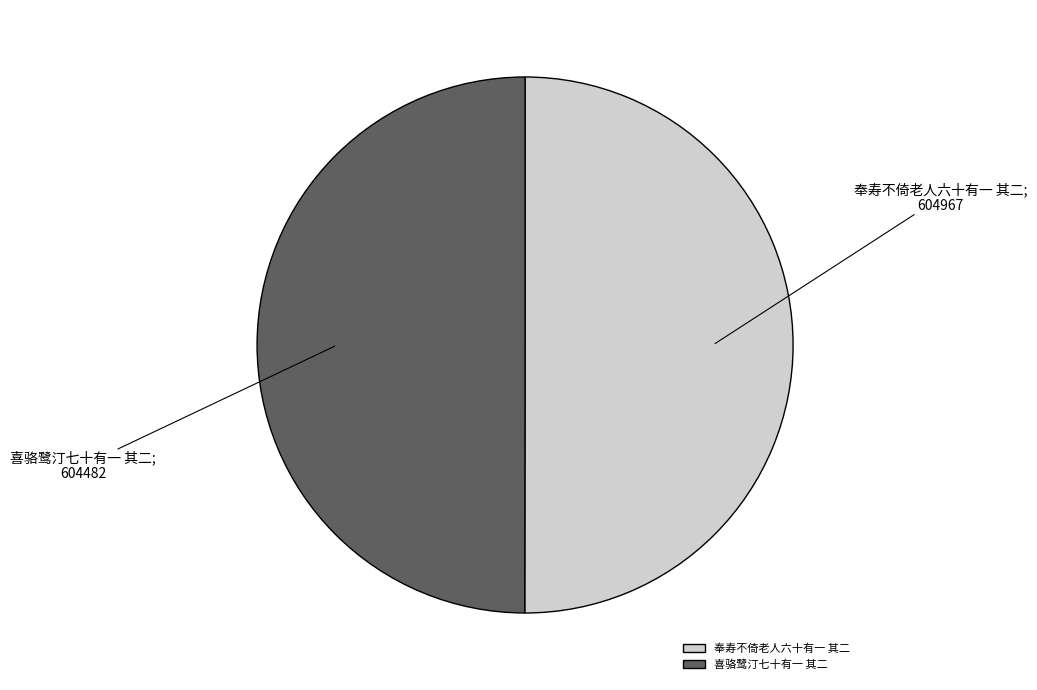

Do 奉寿不倚老人六十有一 其二 and 喜骆鹭汀七十有一 其二 together represent more than half of the pie?

Yes